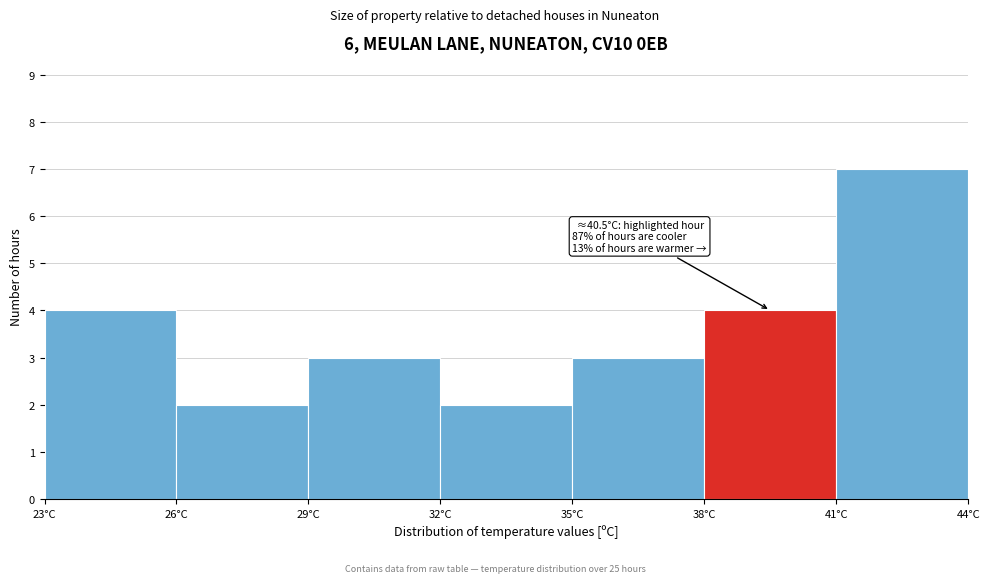

Over which range of the x-axis is the bar tallest?

41 to 44